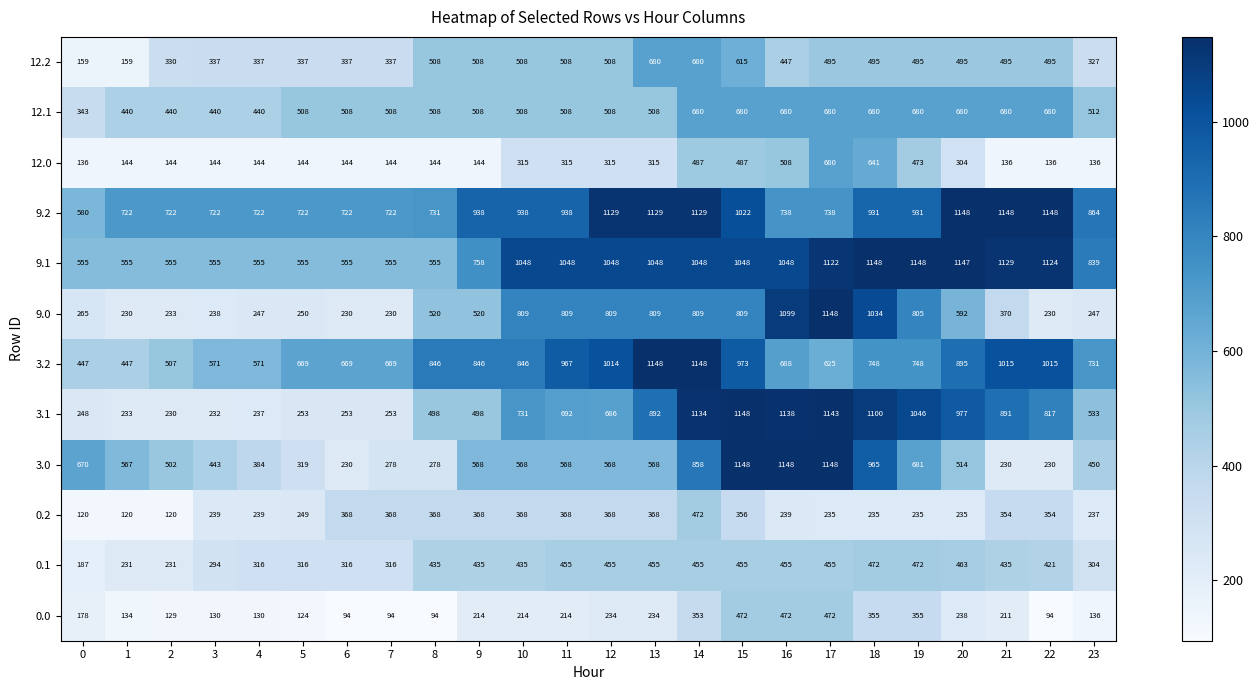

What is the minimum value shown in the chart?

94